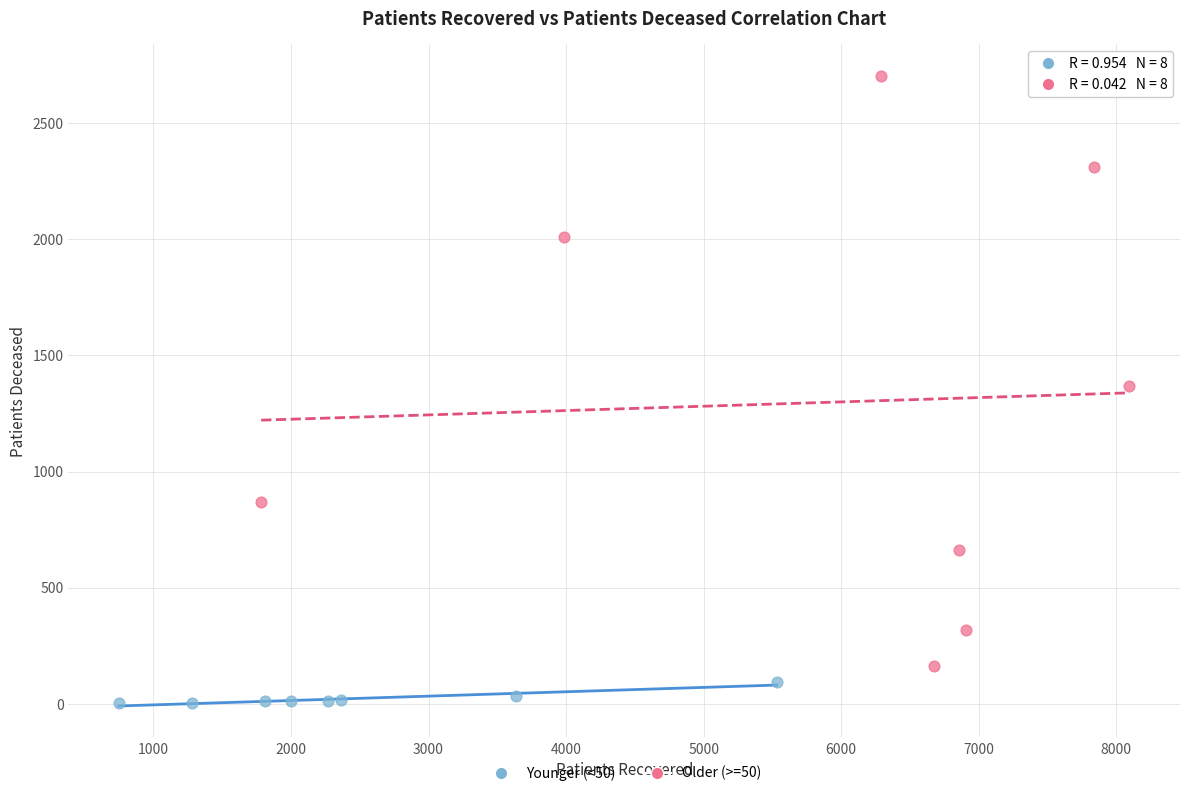

Which series reaches the minimum Y coordinate?

Younger (<50)